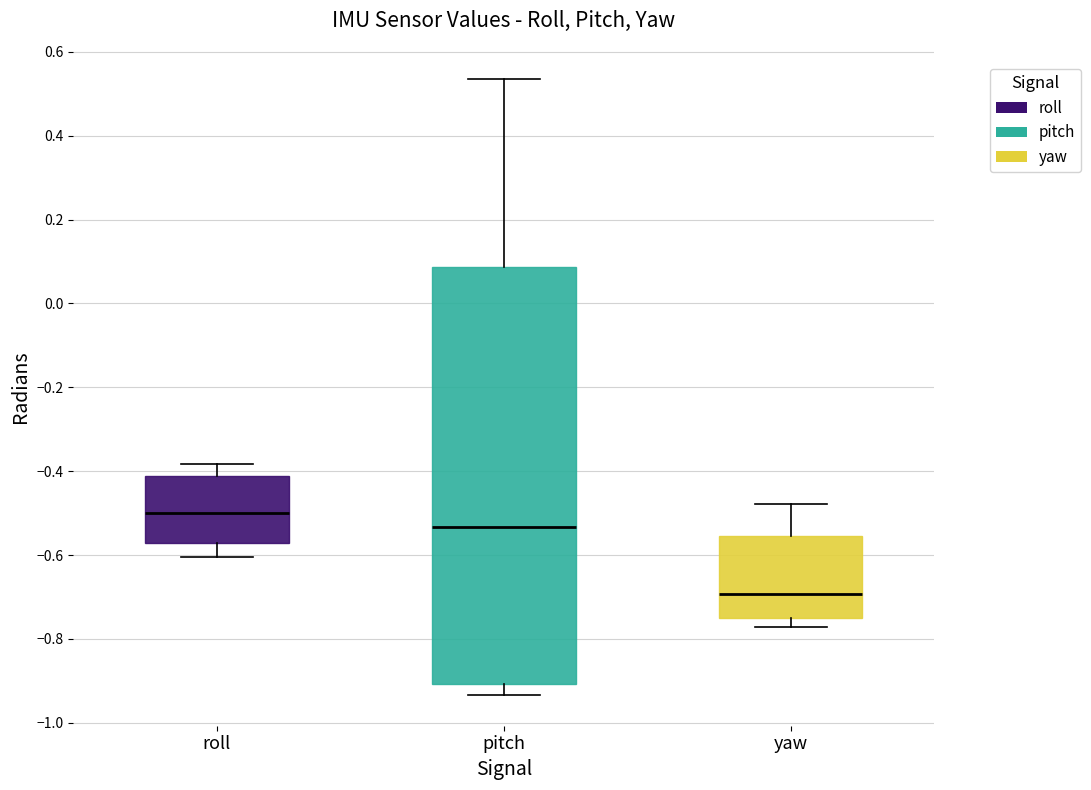

Reading left to right, transcribe this box plot: for each box, give where its median line is, the range the box spans, and where its two whiskers end, as read against the y-axis. The values are not printed on the chart, so give them approximately, as read against the axis.

roll: median -0.50, box -0.58 to -0.42, whiskers -0.60 to -0.38
pitch: median -0.54, box -0.90 to 0.08, whiskers -0.94 to 0.54
yaw: median -0.70, box -0.76 to -0.56, whiskers -0.78 to -0.48